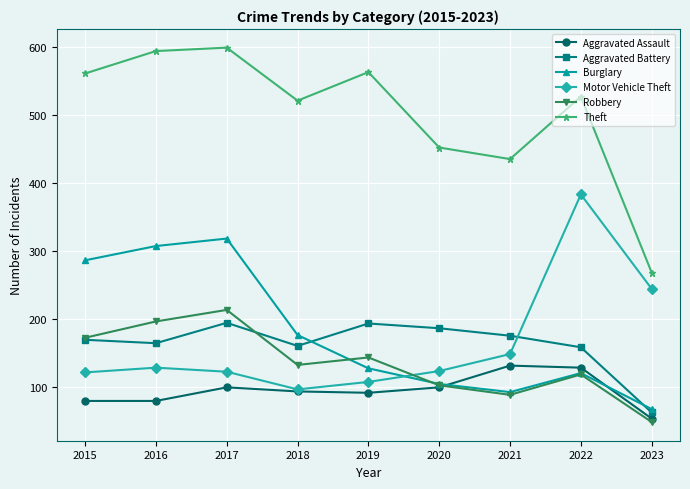

What are all the series names shown in the legend?

Aggravated Assault, Aggravated Battery, Burglary, Motor Vehicle Theft, Robbery, Theft